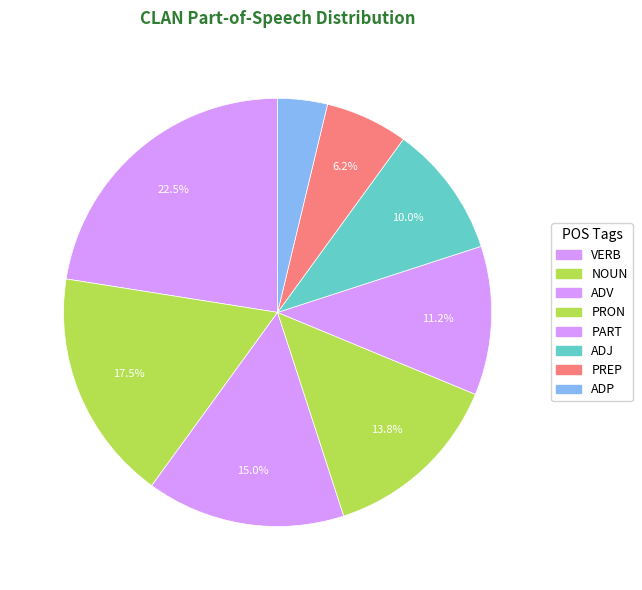

Rank the categories by value from highest to lowest.

VERB, NOUN, ADV, PRON, PART, ADJ, PREP, ADP